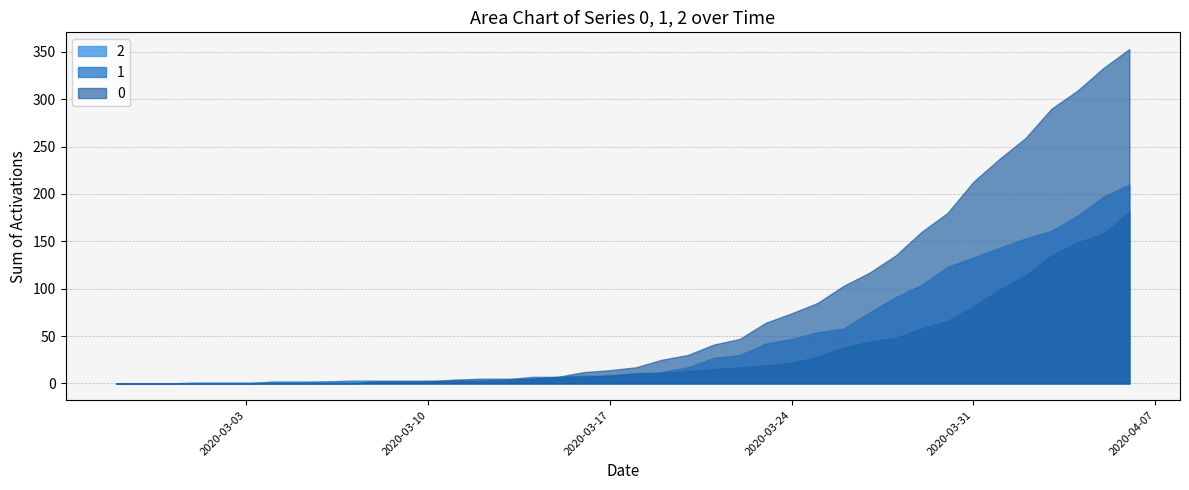

What is the label of the 2nd point from the right?

2020-04-05